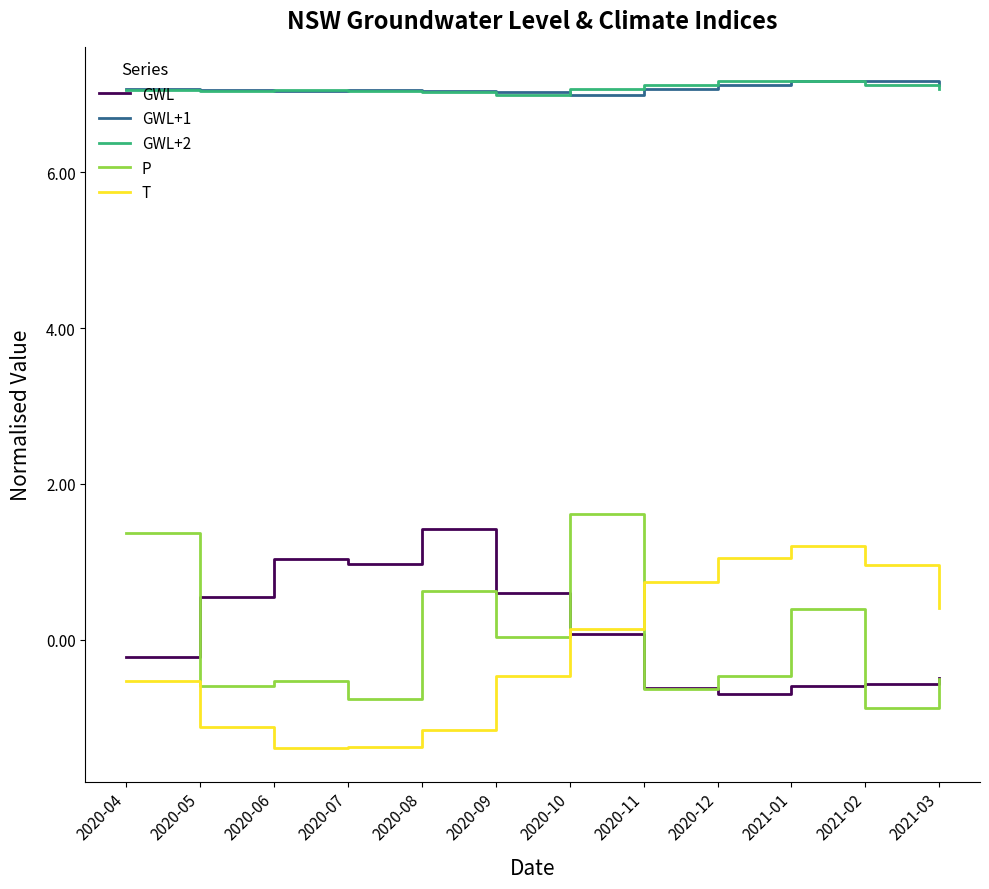

What is the approximate value of T at 2020-07?

-1.4